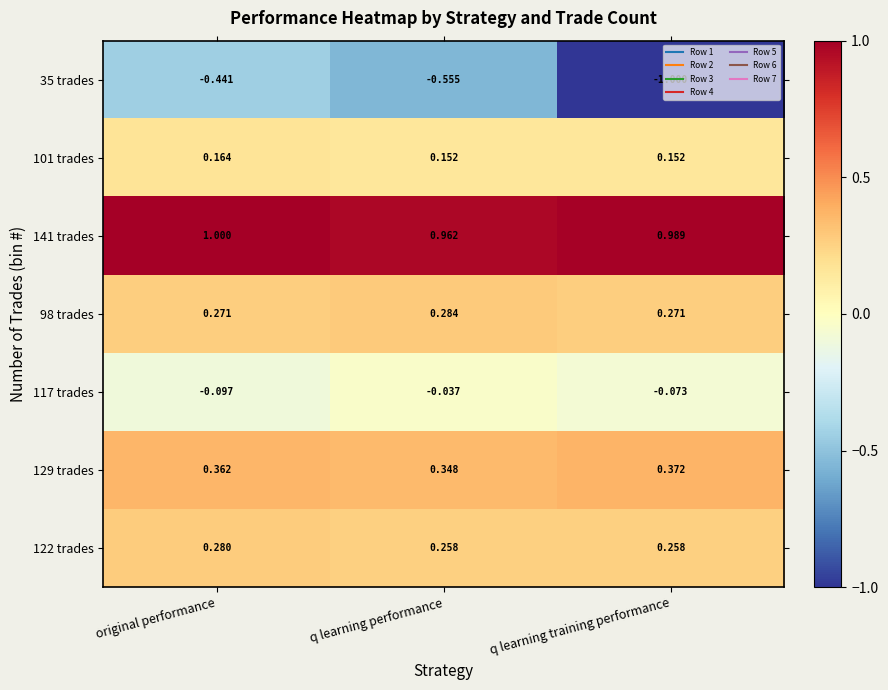

At which category is the sum across all series the highest?

original performance